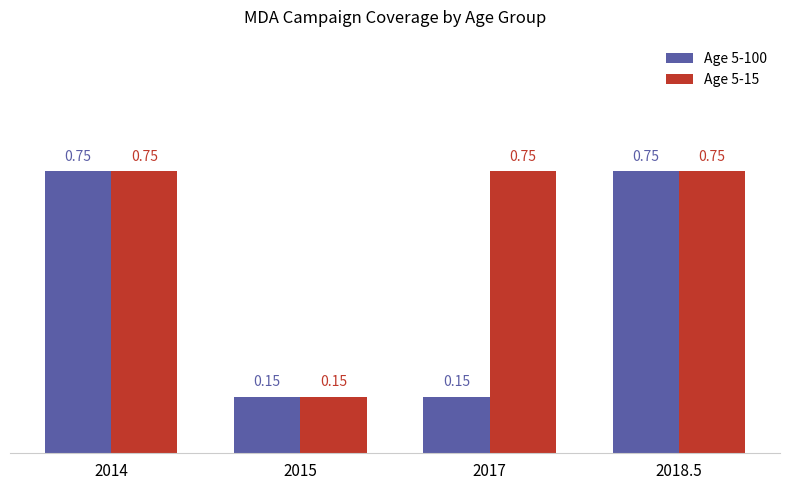

Which series changed the most between 2015 and 2017?

Age 5-15